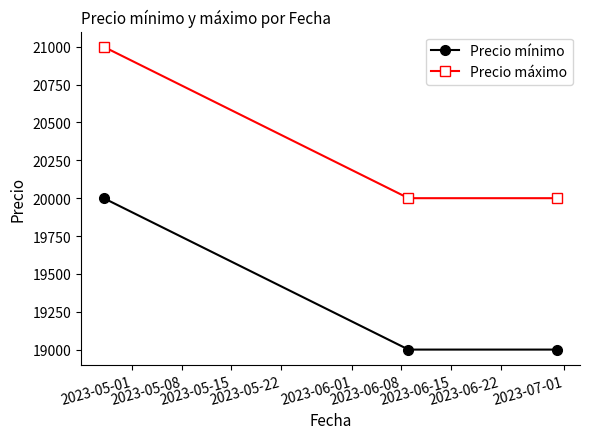

What is the smallest value displayed?

19000